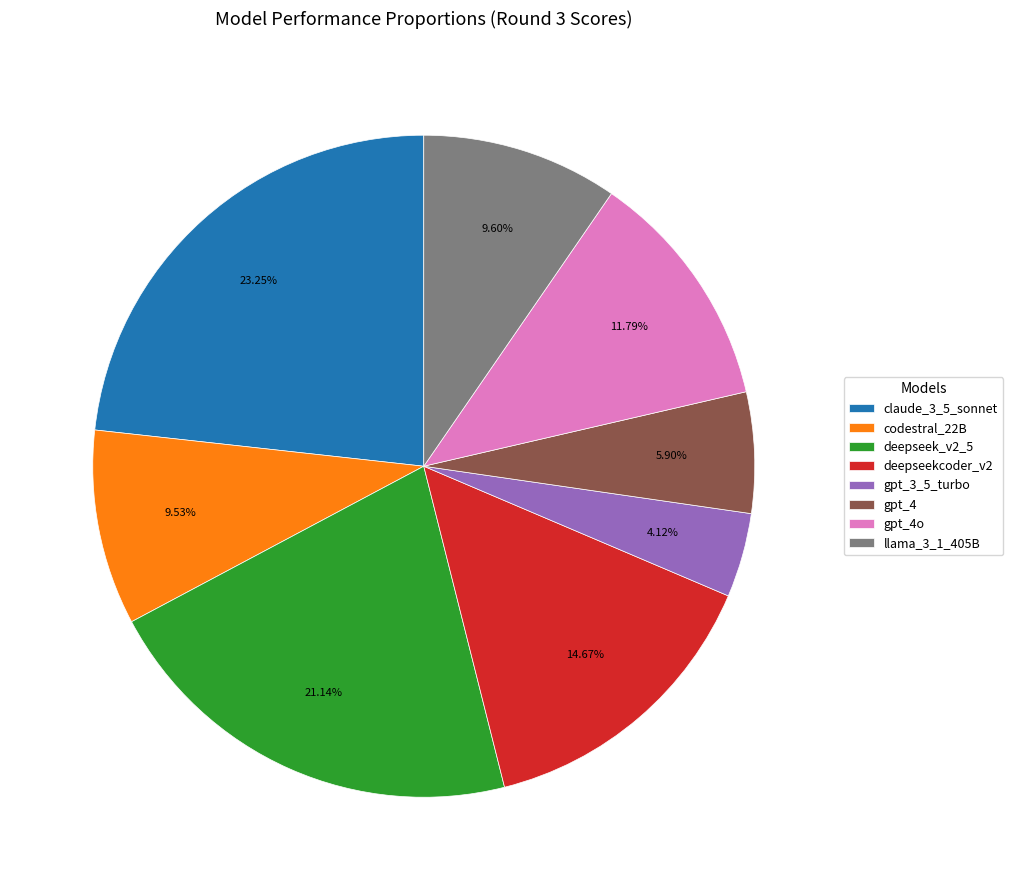

What is the ratio of the value at llama_3_1_405B to the value at claude_3_5_sonnet?

0.4